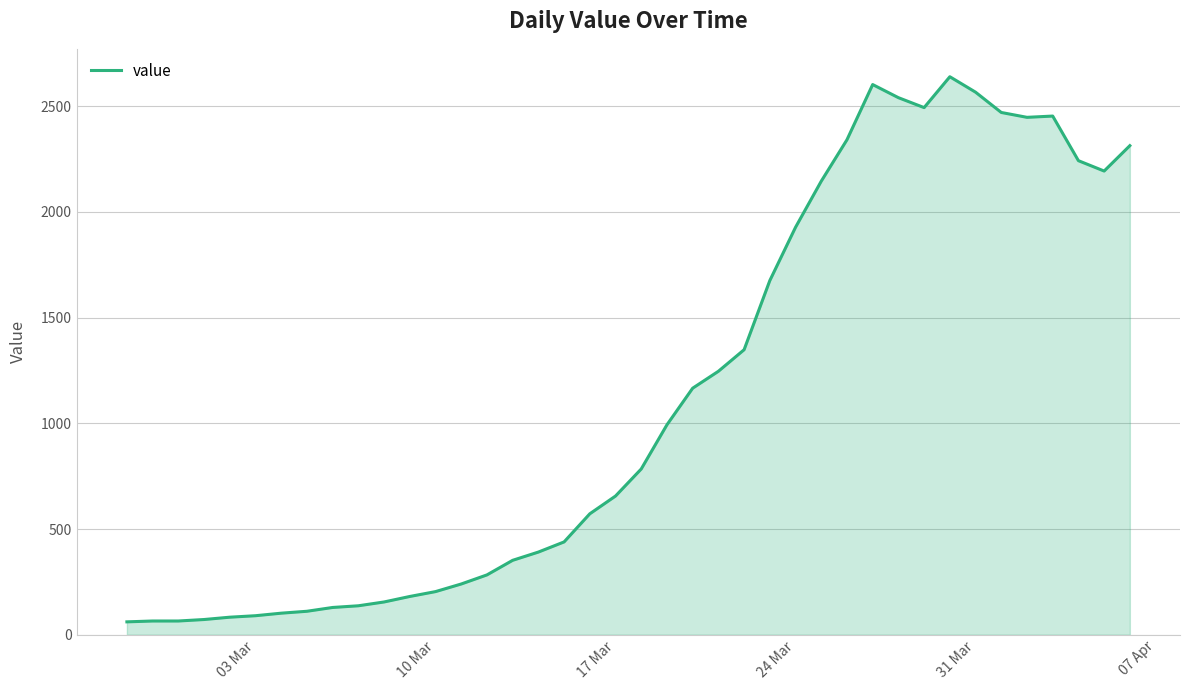

What is the minimum value shown in the chart?

61